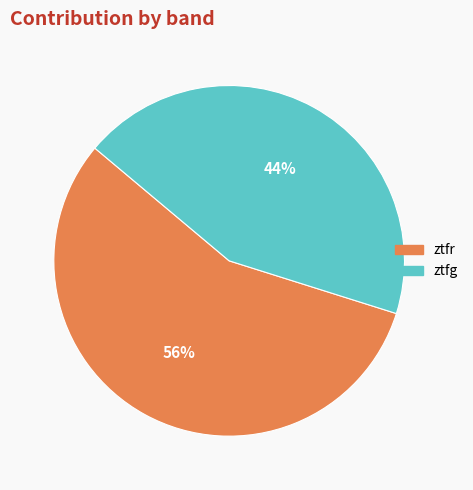

To the nearest percent, what is the average slice percentage?

50%